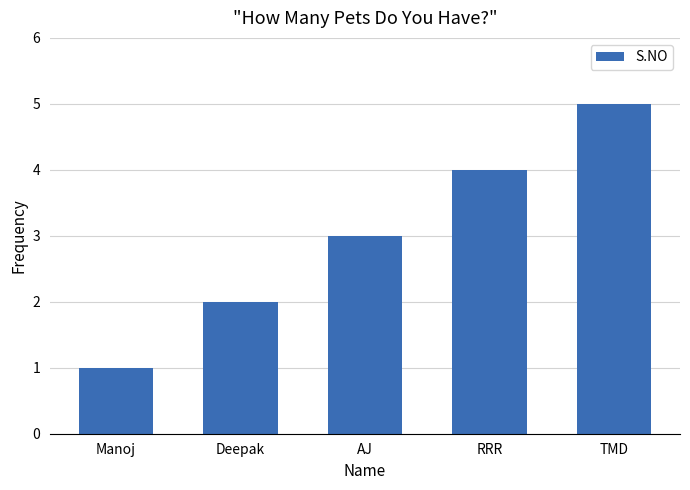

List the labels in order of value, largest first.

TMD, RRR, AJ, Deepak, Manoj